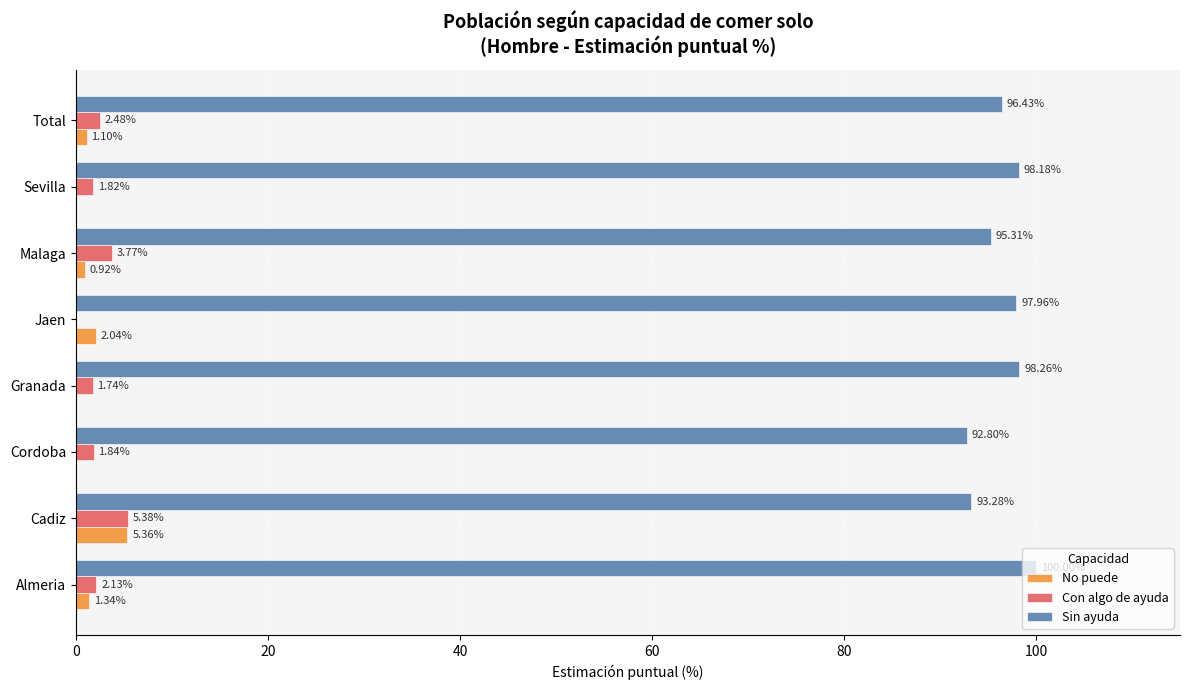

Which category has the highest value across all series?

Almeria